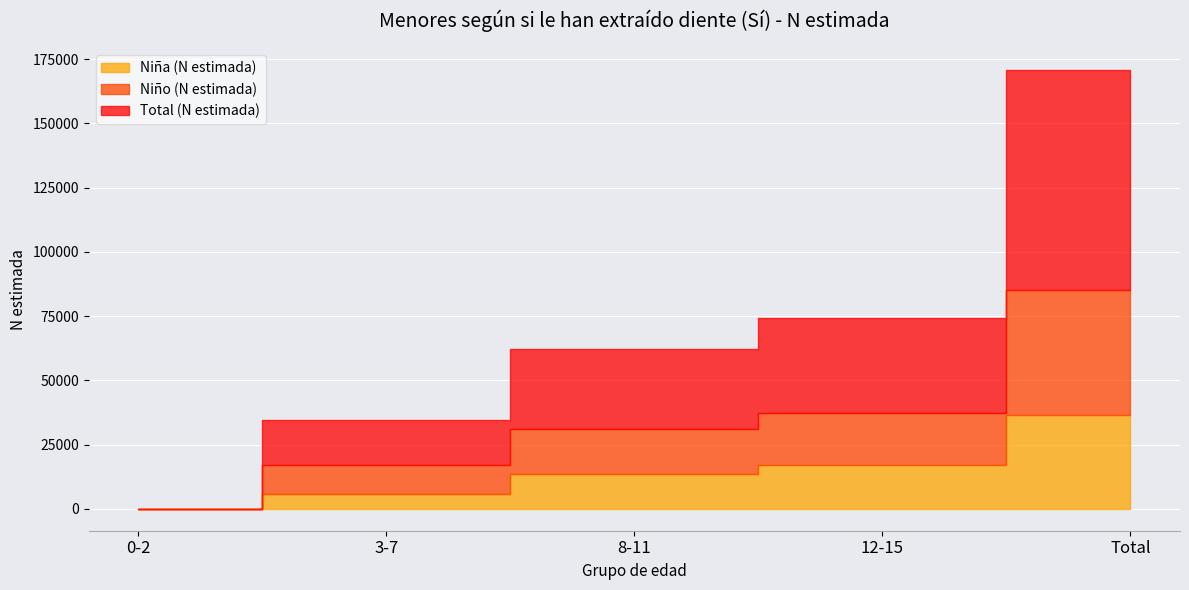

The value of Niño (N estimada) at 3-7 is 11318. True or false?

True